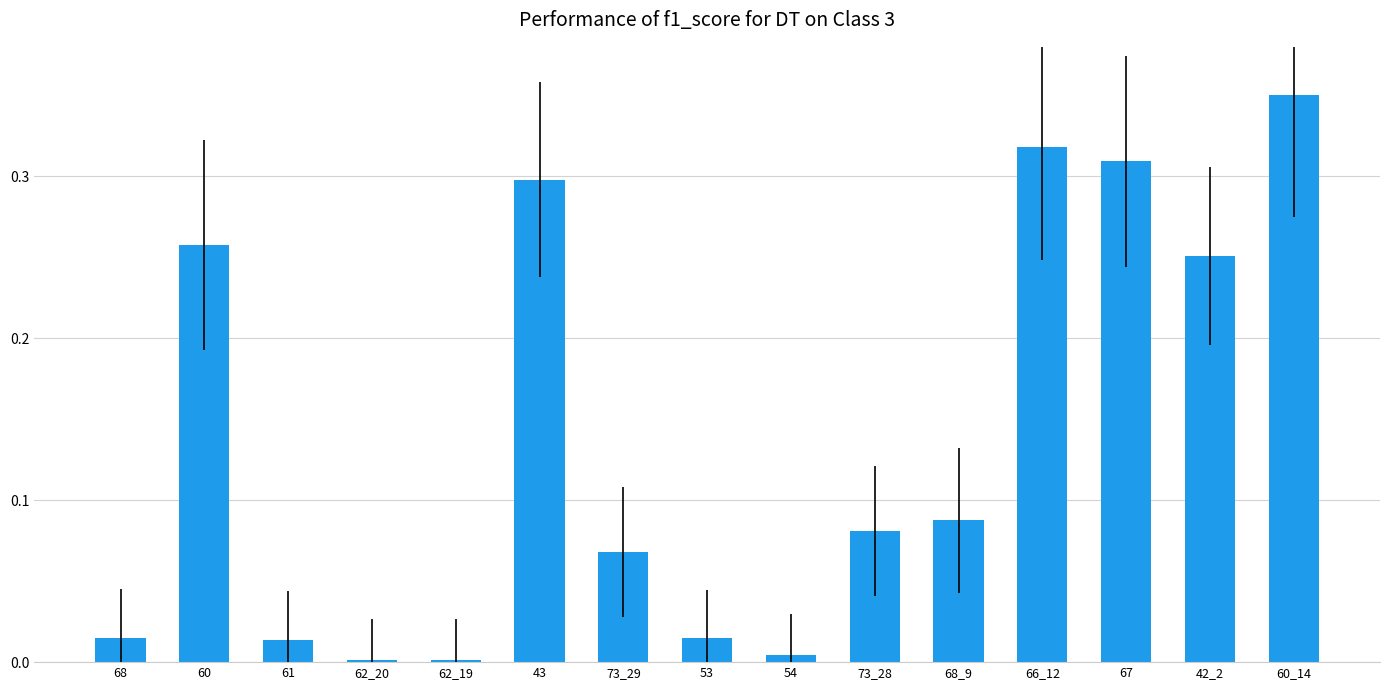

Count the number of data series in this chart.

1